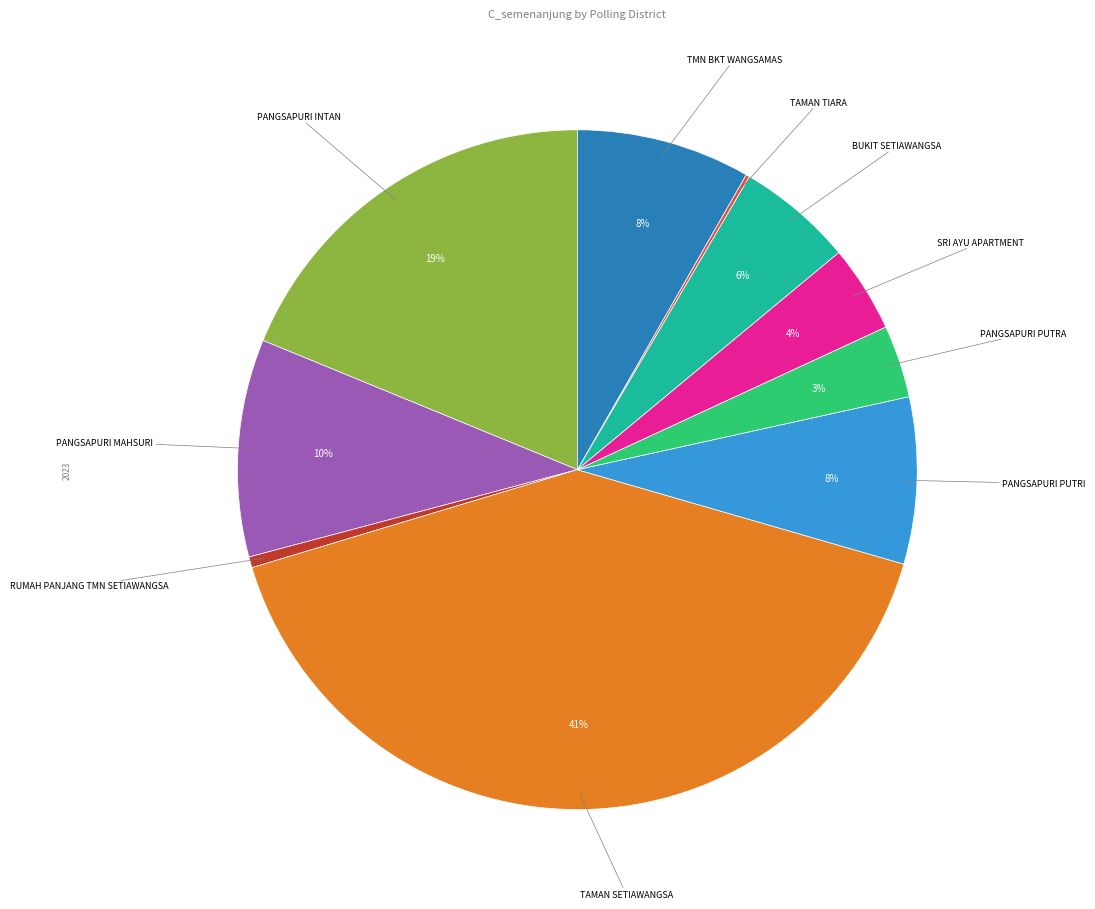

To the nearest percent, what is the average slice percentage?

10%